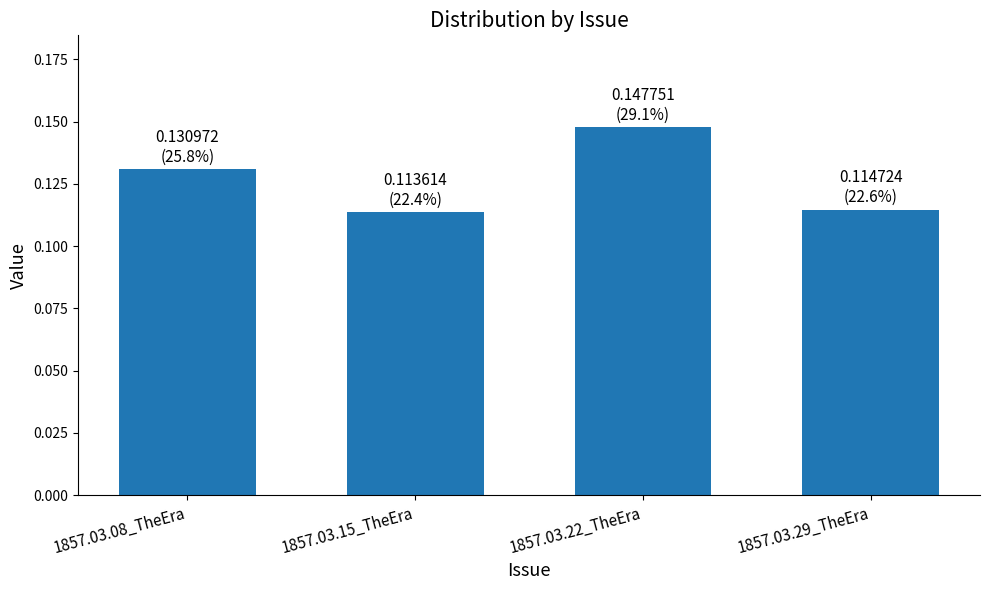

The value at 1857.03.08_TheEra is 0.2. True or false?

False